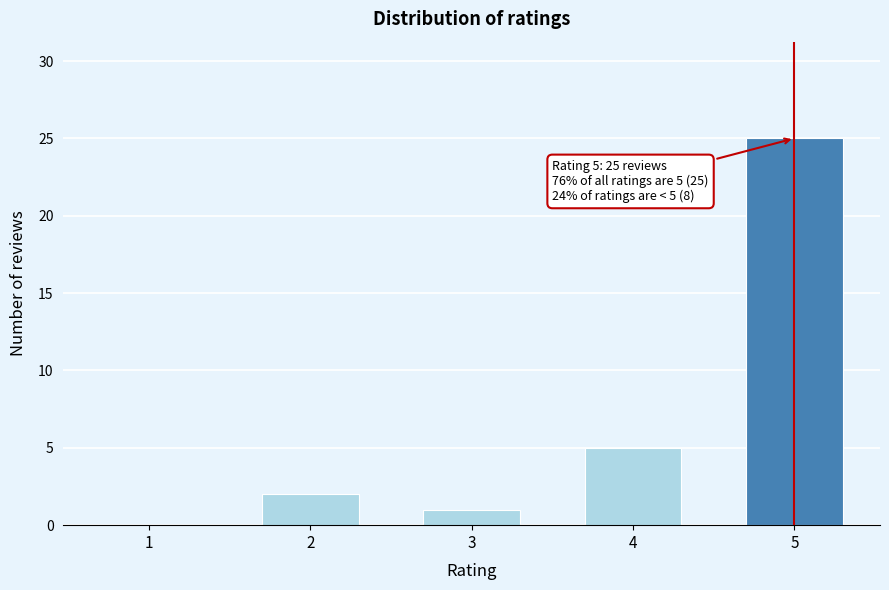

Reading left to right, list all the values displayed in this chart.

1=0	2=2	3=1	4=5	5=25